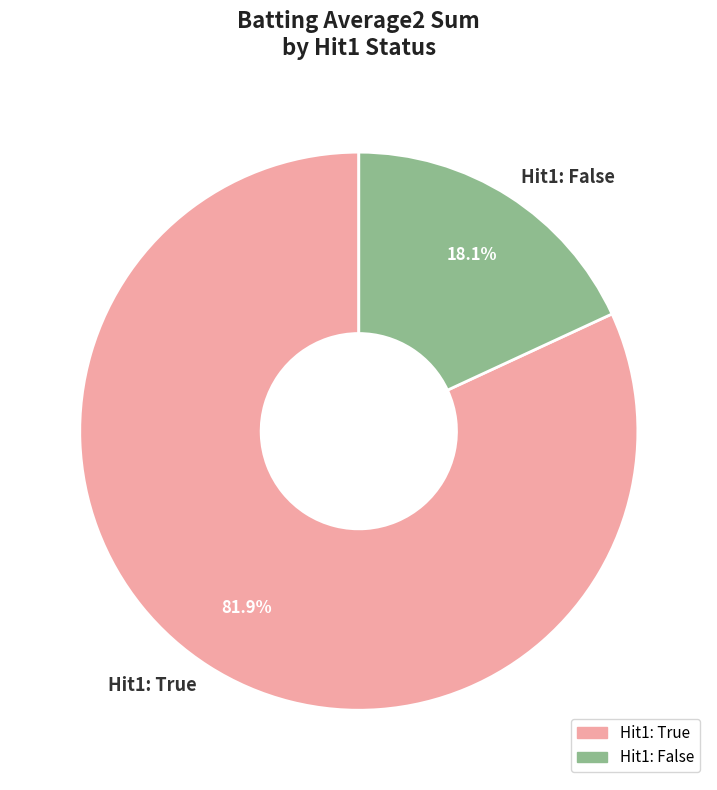

How many slices are in this pie chart?

2